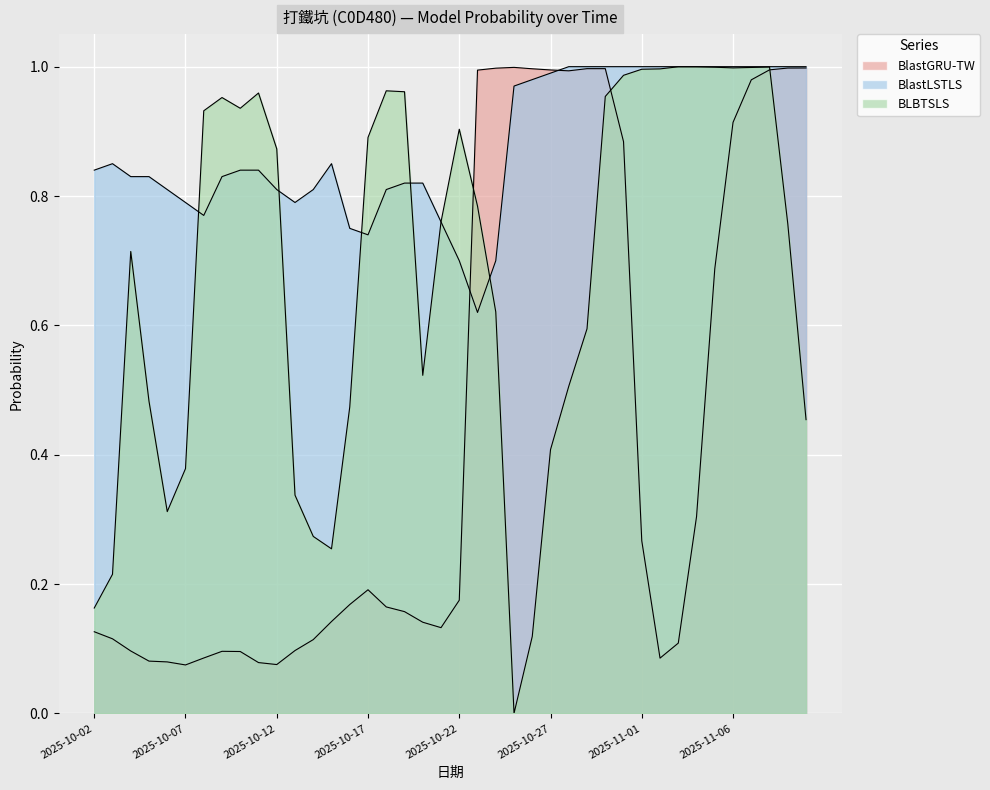

What are all the series names shown in the legend?

BlastGRU-TW, BlastLSTLS, BLBTSLS